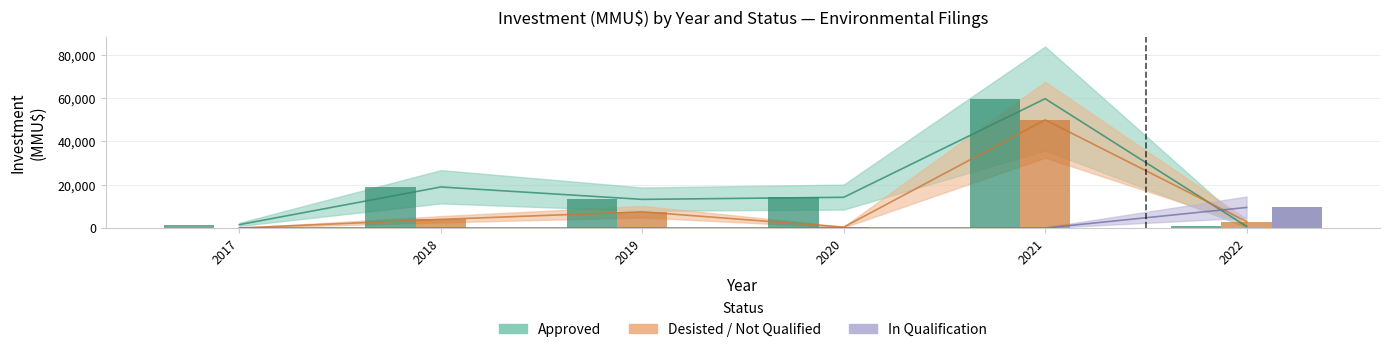

What is the value of the In Qualification (bar) bar at the 6th from the left?

9500